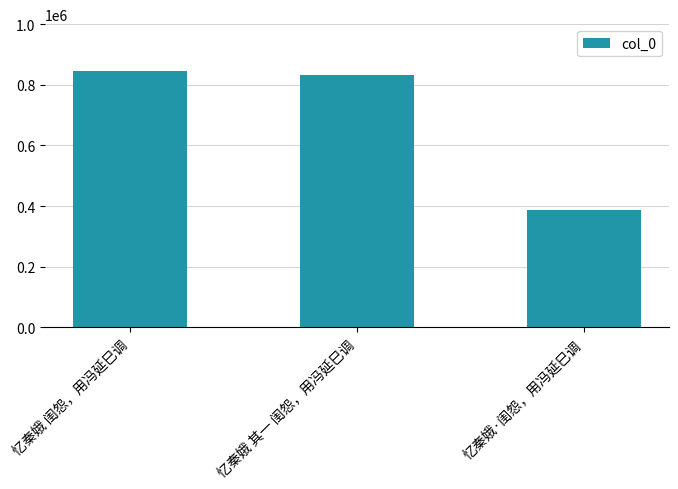

True or false: the data shows 833291 at 忆秦娥 其一 闺怨，用冯延巳调.

True